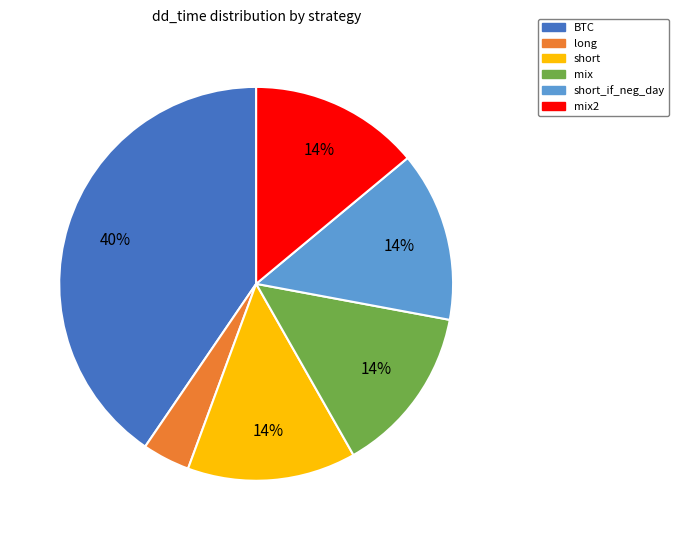

To the nearest percent, what is the average slice percentage?

17%